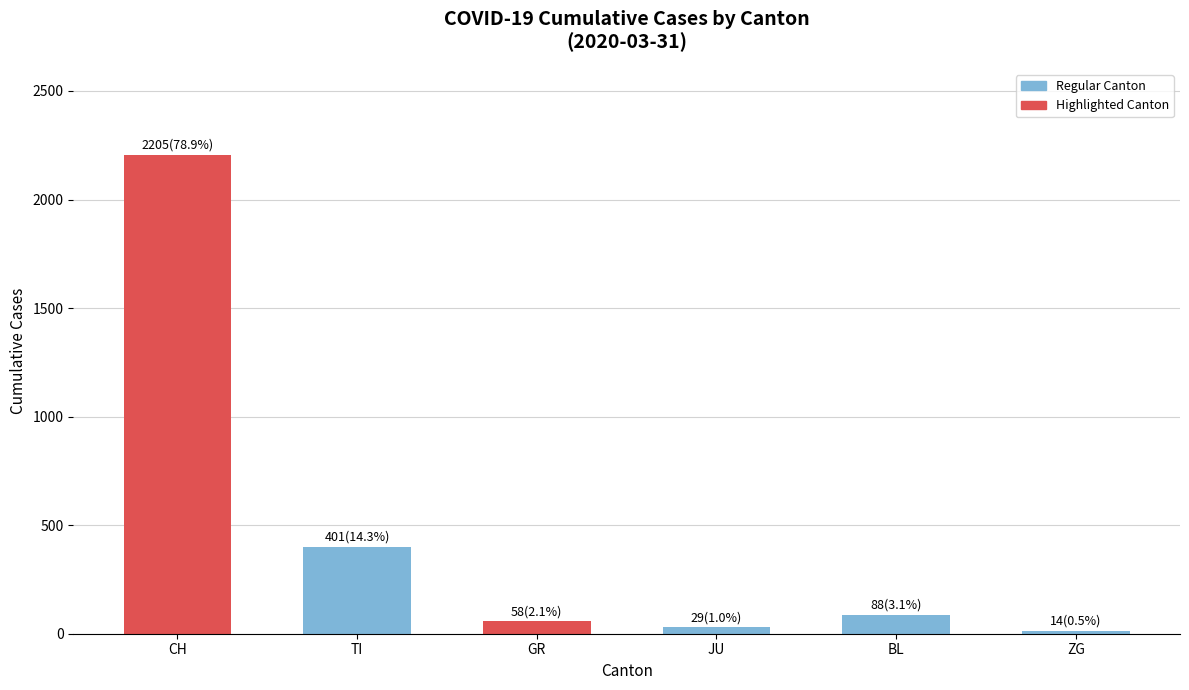

How many bars are there in total?

6